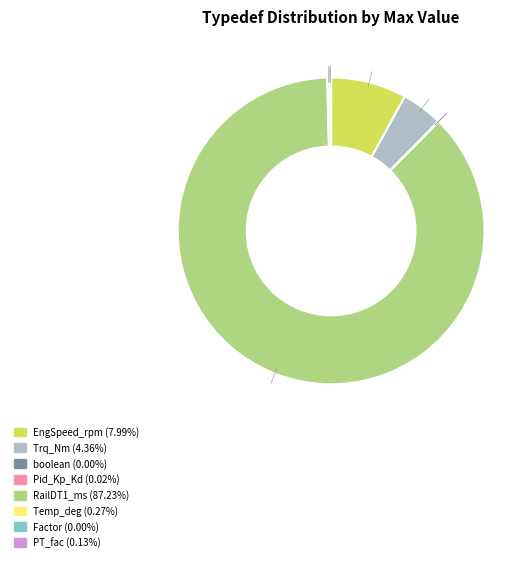

Is there a majority slice in this chart?

Yes